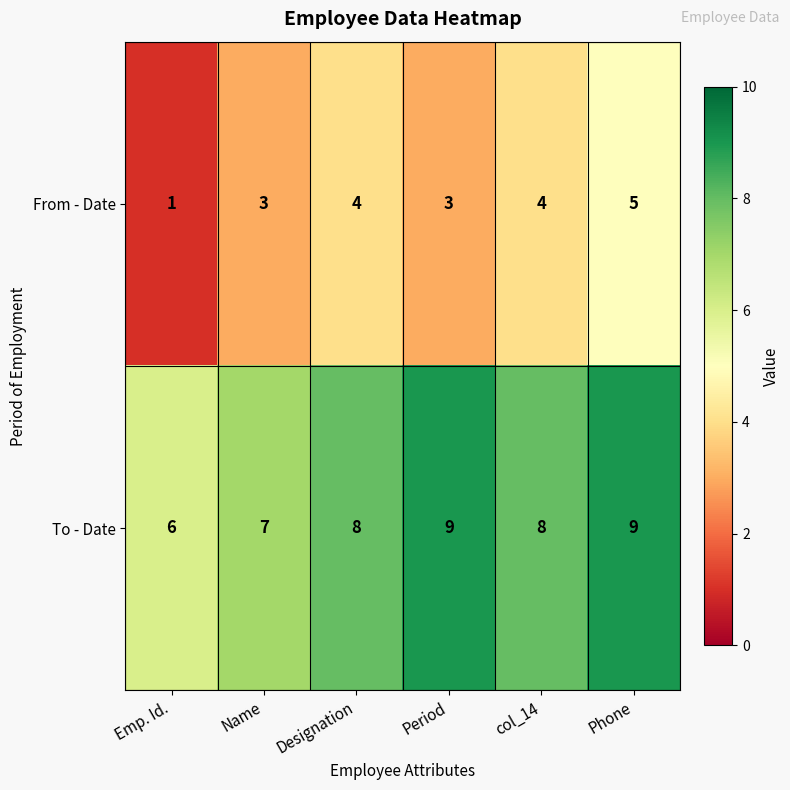

Which series has the largest range (max minus min)?

From - Date